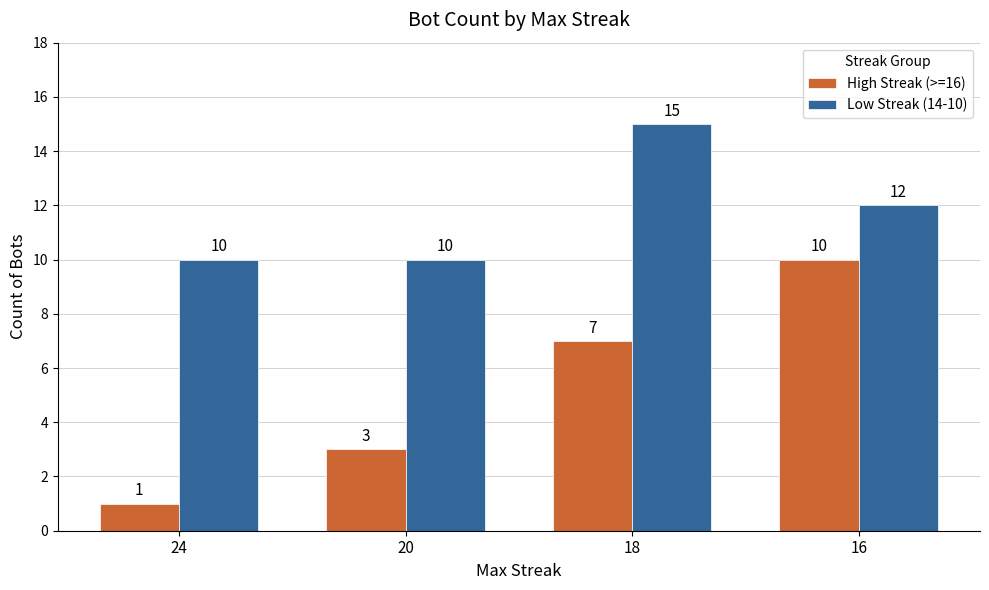

At which label does Low Streak (14-10) reach its peak?

18